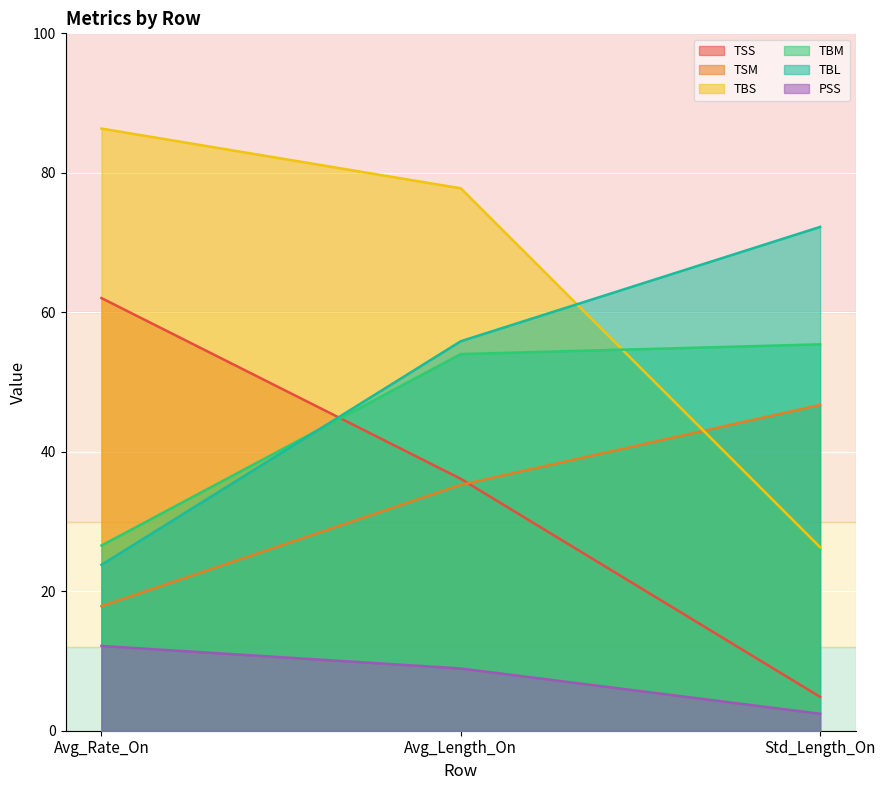

Reading right to left, what are all the values shown in this chart?

TSS: 4.9	36.1	62.0
TSM: 46.7	35.3	17.9
TBS: 26.3	77.8	86.3
TBM: 55.4	54.0	26.6
TBL: 72.2	55.9	23.8
PSS: 2.4	8.9	12.2